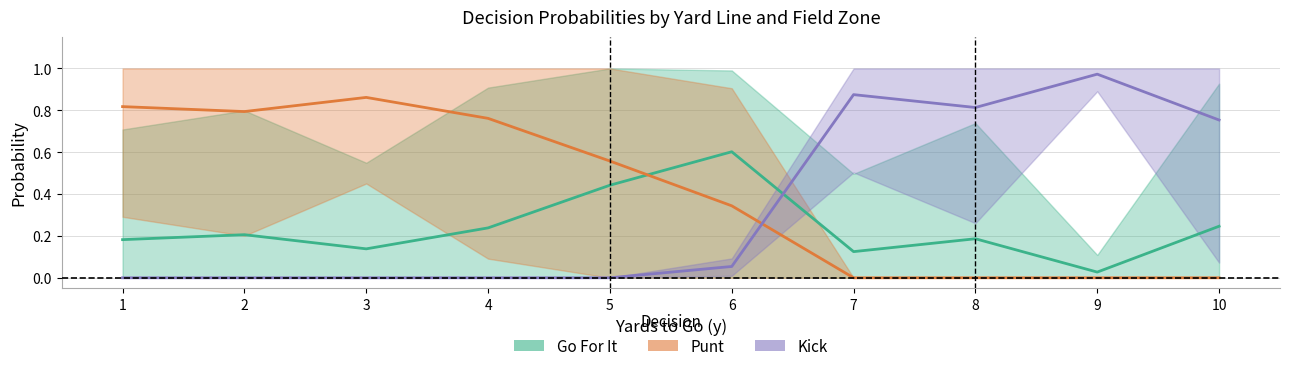

Between which two adjacent categories do Kick and Go For It first intersect?

6 and 7